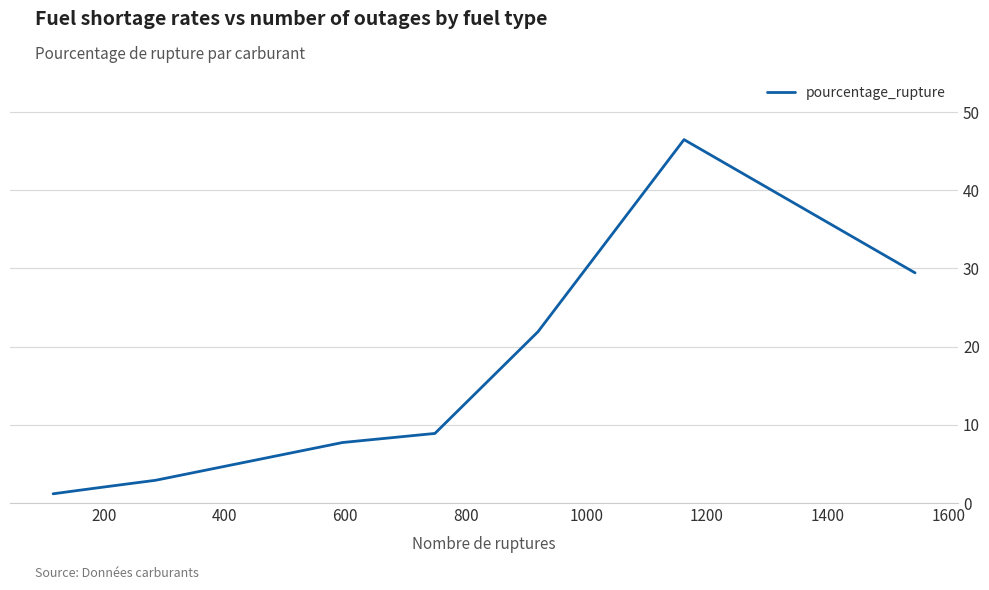

What is the greatest value displayed?

46.5